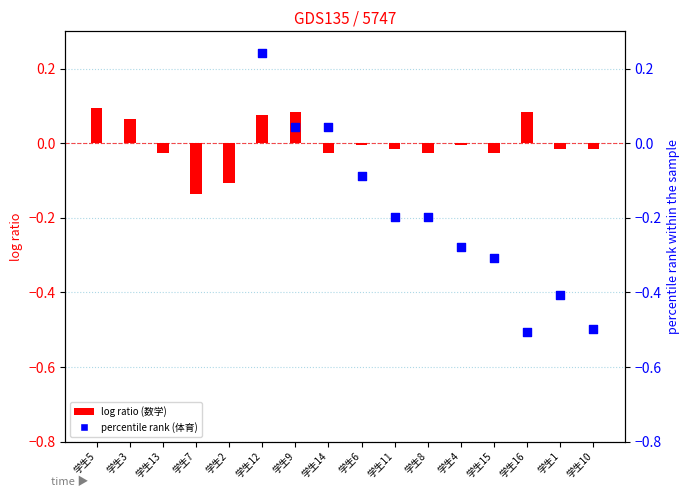

What are all the series names shown in the legend?

数学 (log ratio), 体育 (percentile rank)